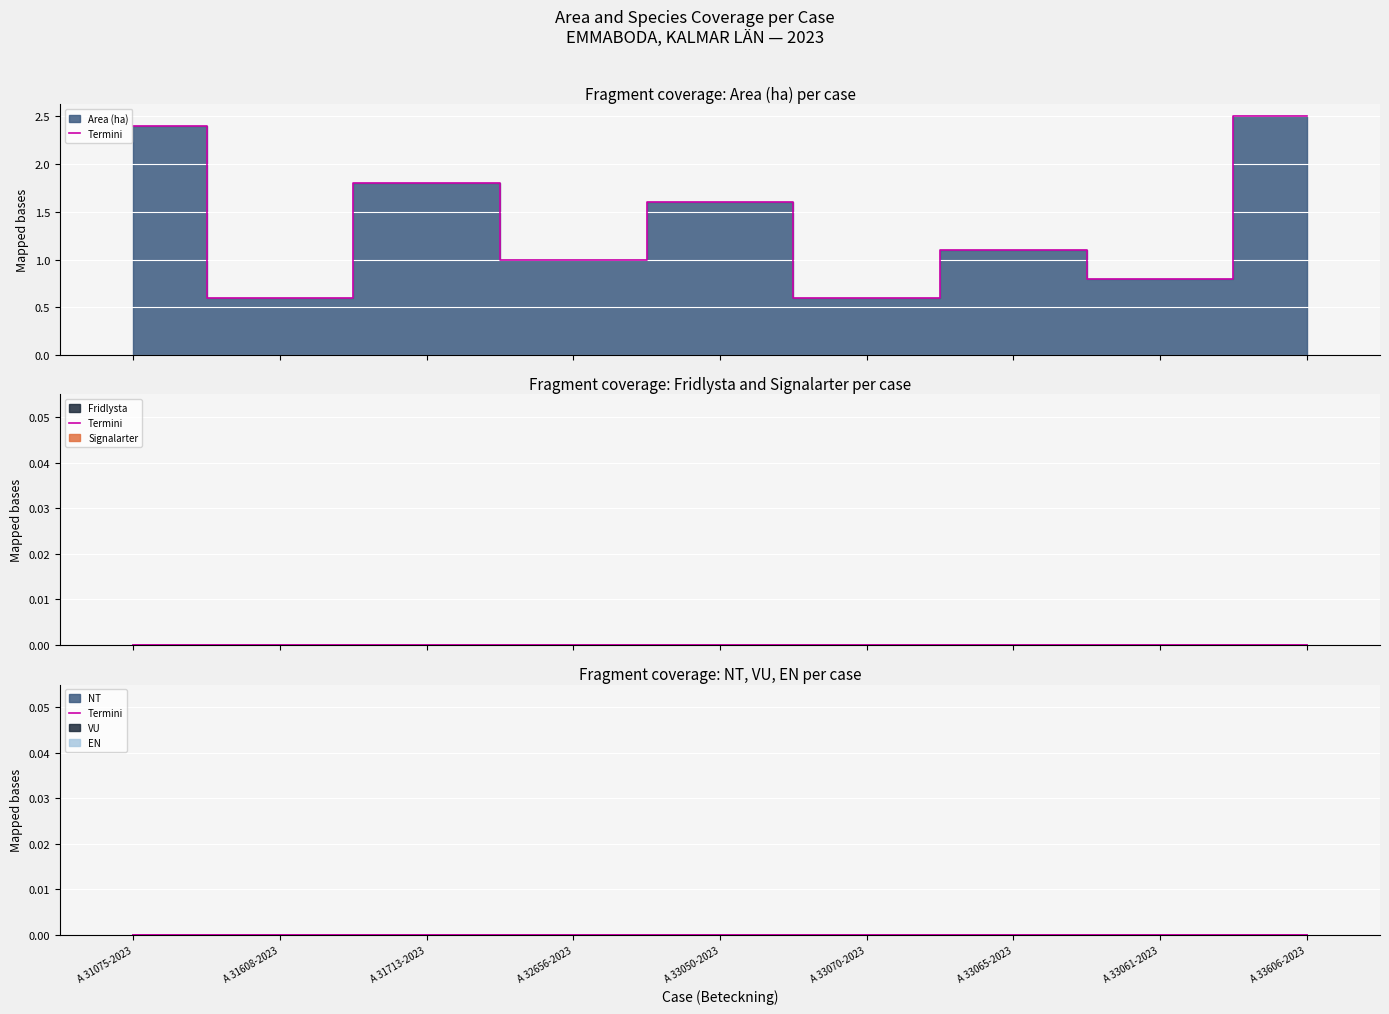

List the labels in order of Signalarter value, largest first.

A 31075-2023, A 31608-2023, A 31713-2023, A 32656-2023, A 33050-2023, A 33070-2023, A 33065-2023, A 33061-2023, A 33606-2023